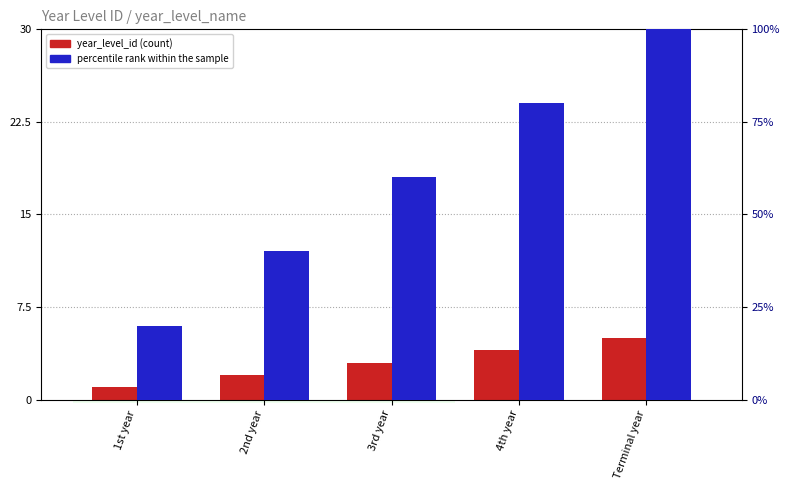

How many distinct data groups are displayed?

2